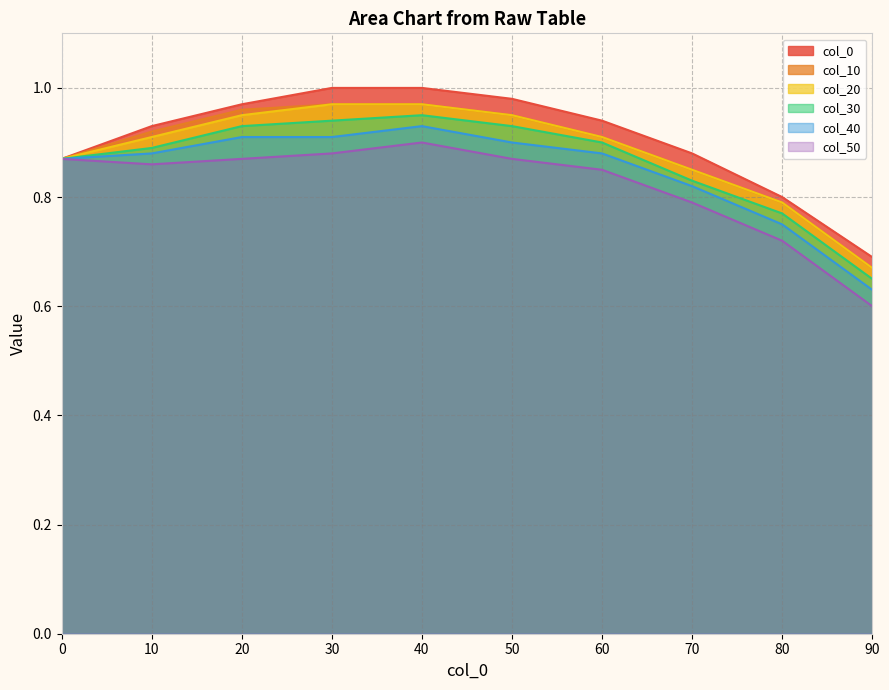

Is the value of col_50 at 90 greater than the value of col_0 at 0?

No